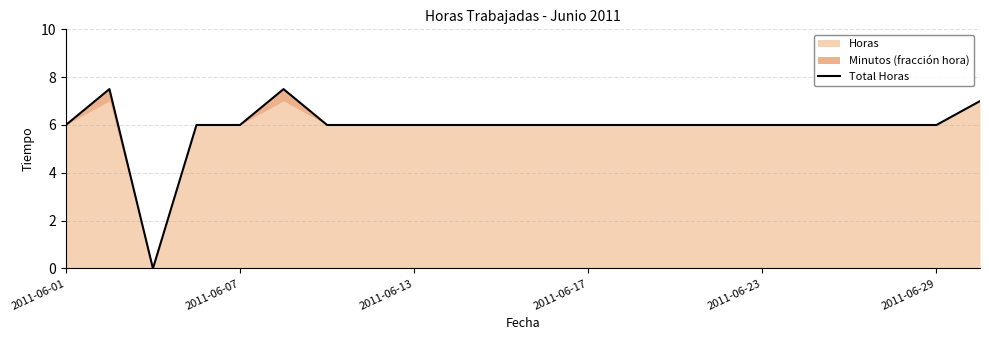

What is the sum of all values?

130.0